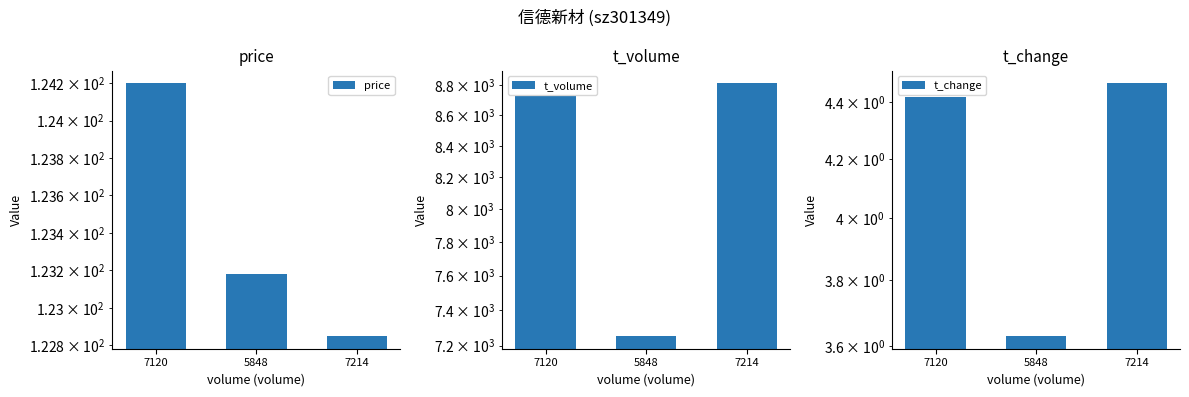

Rank the series at 7214 from highest to lowest value.

t_volume, price, t_change